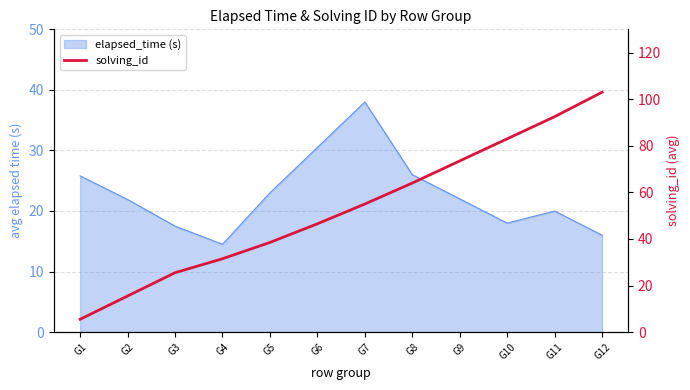

Where does the data first go above 55?

G8